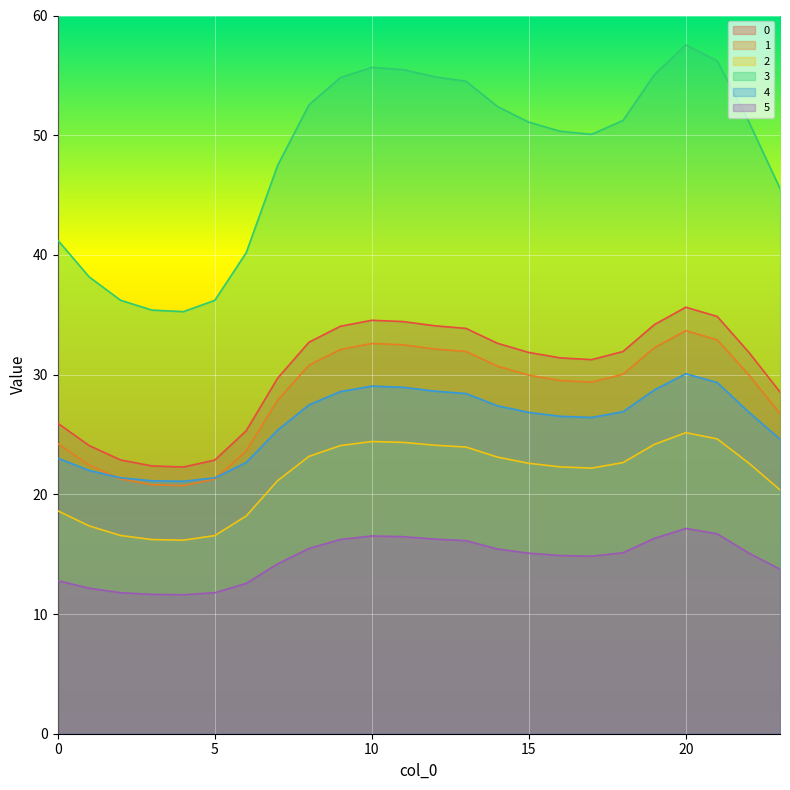

How many categories are shown in the chart?

24